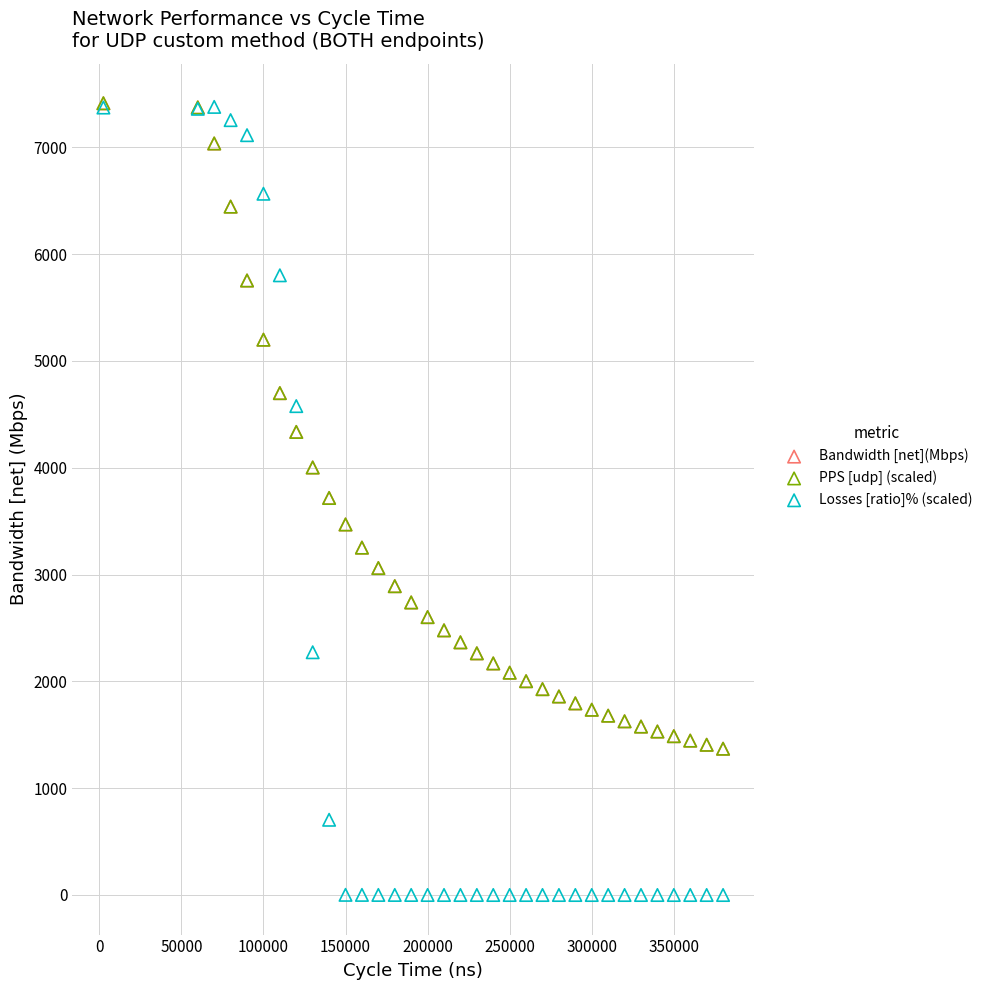

Which series contains the lowest Y value?

Losses [ratio]% (scaled)